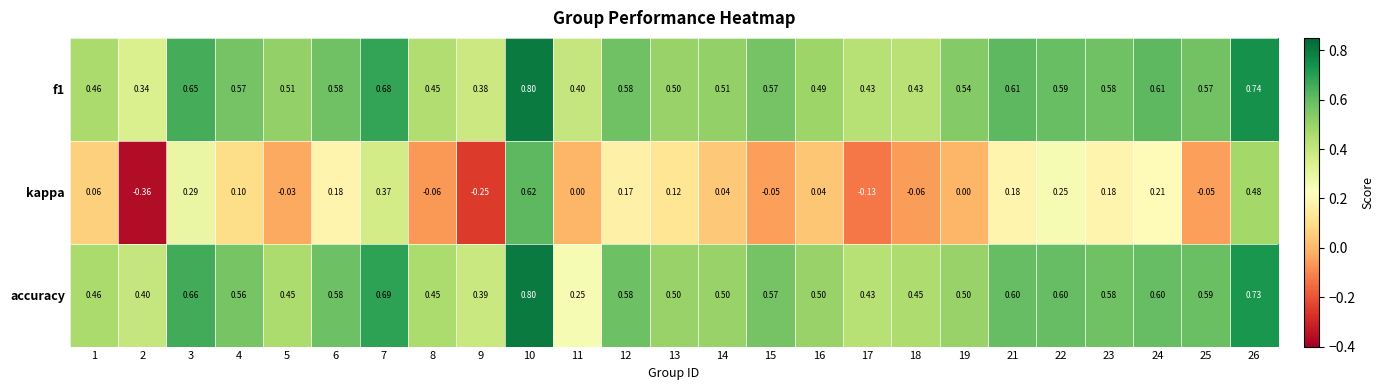

Is the value of kappa at 7 greater than the value of accuracy at 21?

No